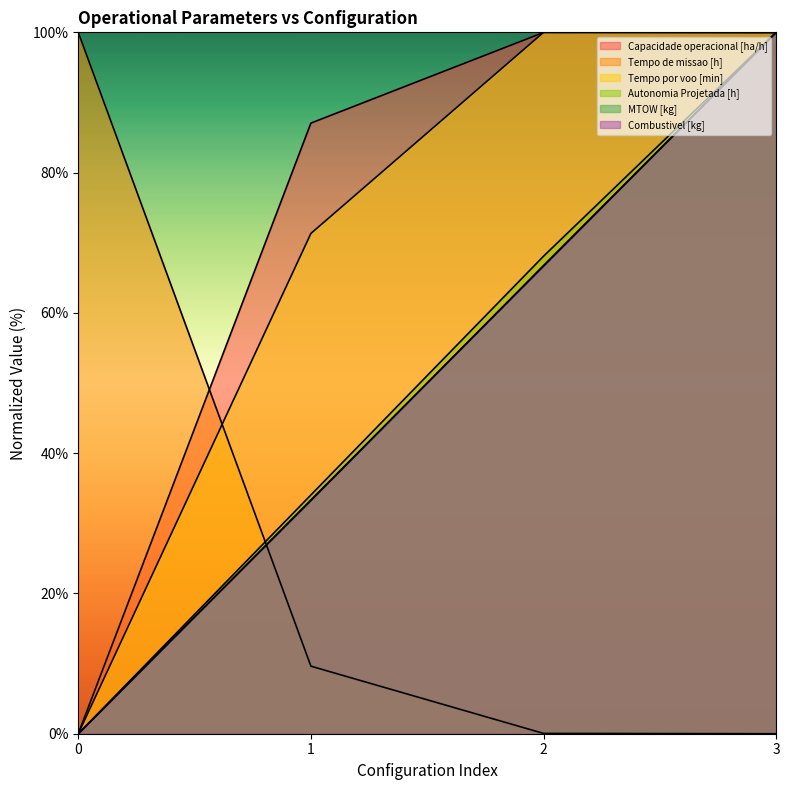

True or false: Autonomia Projetada [h] and Combustivel [kg] cross at least once.

False